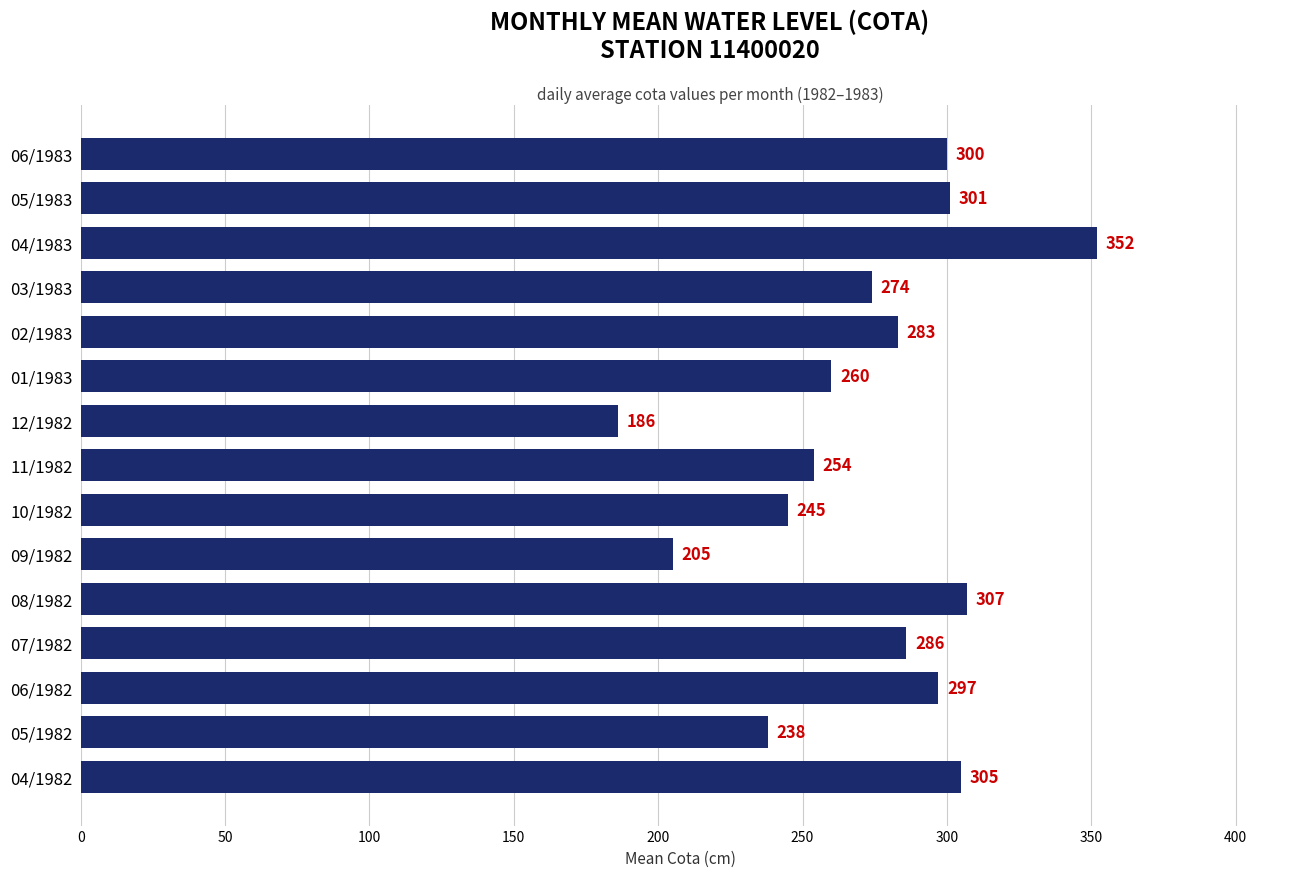

Are the bars horizontal?

Yes